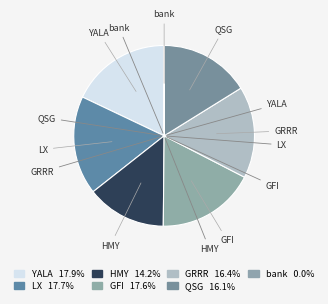

What is the ratio of the value at HMY to the value at GRRR?

0.9